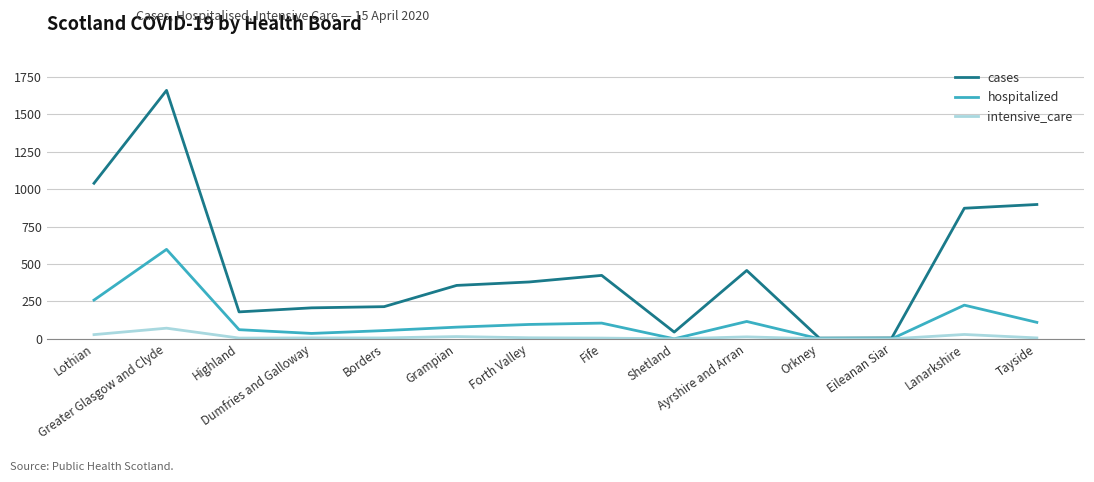

Between Eileanan Siar and Tayside, which series saw the biggest shift?

cases